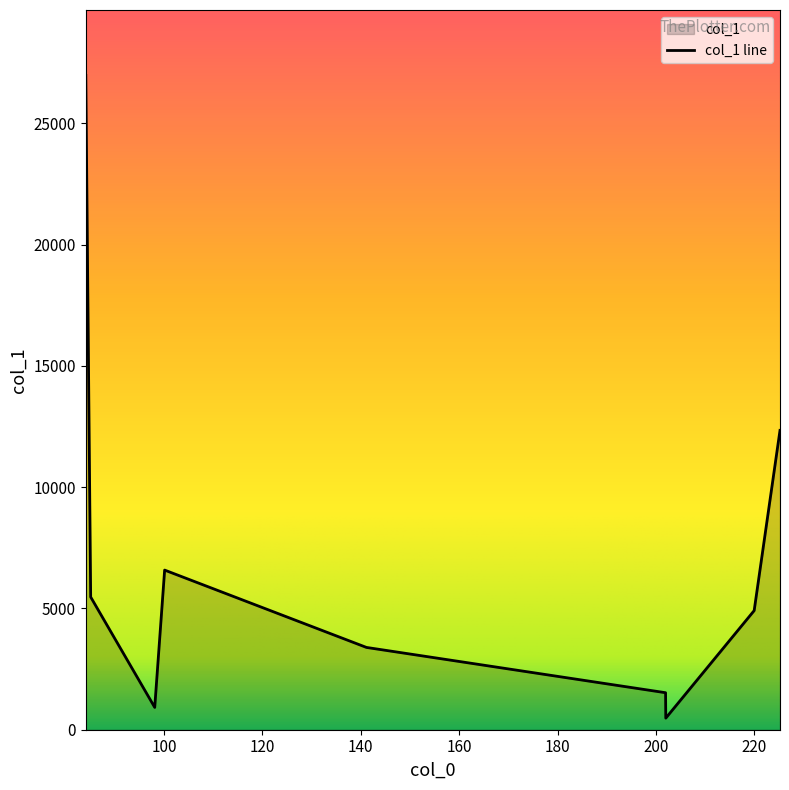

Reading left to right, what are all the values shown in this chart?

26969.8	5470.9	920.4	6580.0	3392.3	1525.4	477.1	4910.4	12338.6